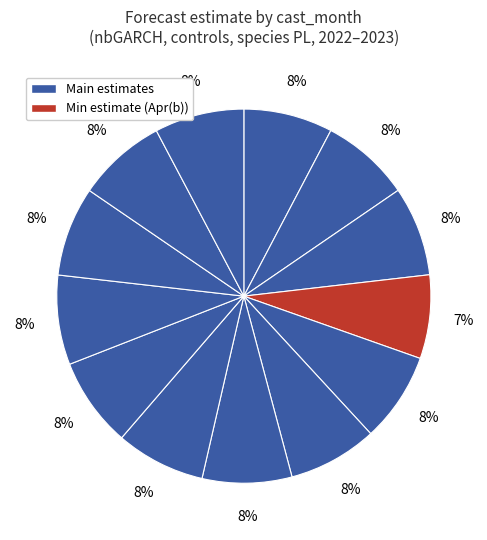

How many slices are in this pie chart?

13